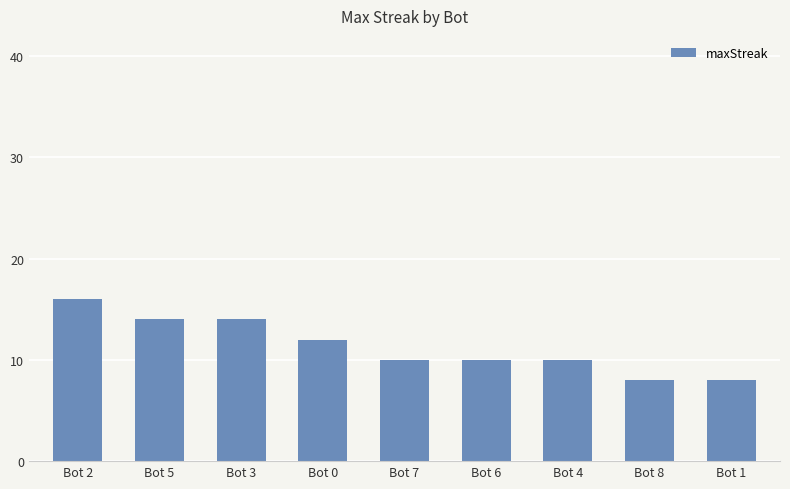

Does the chart contain stacked bars?

No